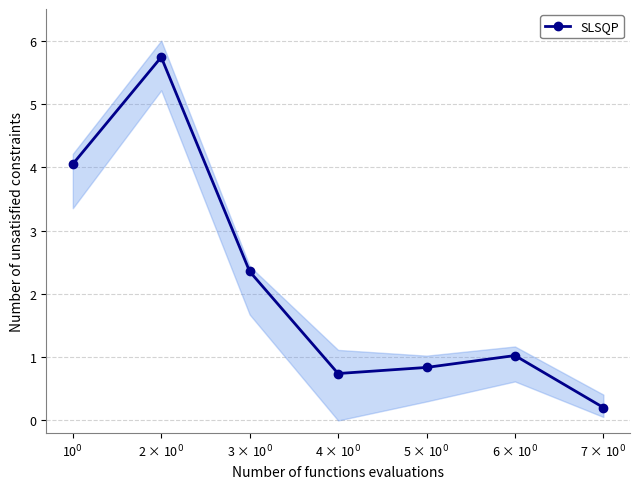

List the labels in order of value, largest first.

2 × 10$^0$, 10$^0$, 3 × 10$^0$, 6 × 10$^0$, 5 × 10$^0$, 4 × 10$^0$, 7 × 10$^0$